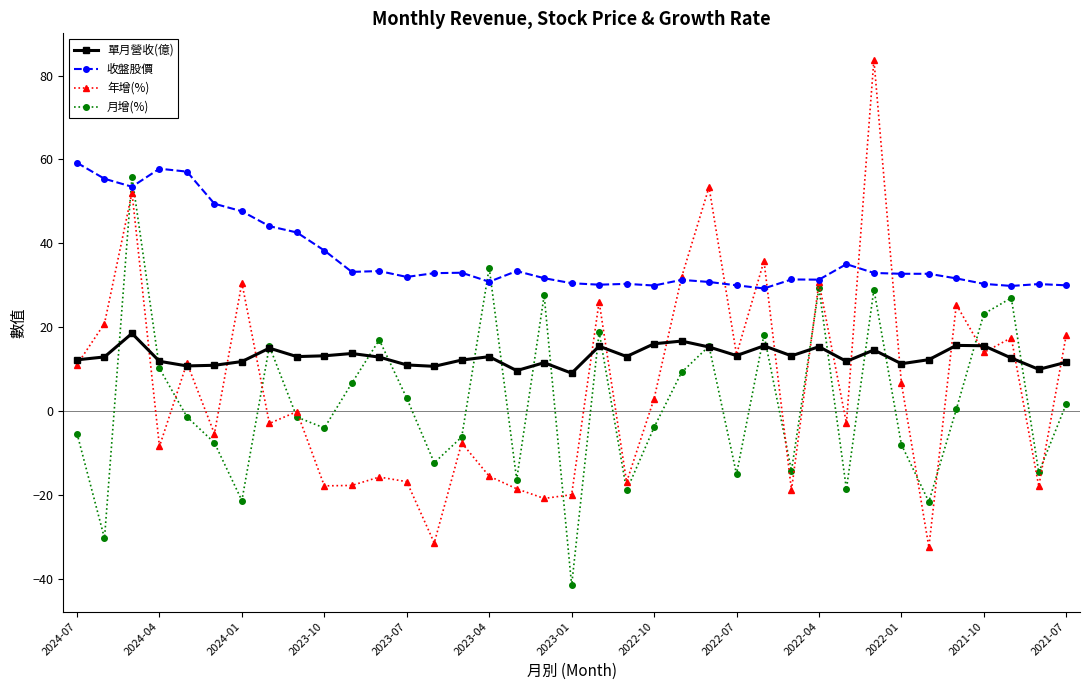

Which series has the largest range (max minus min)?

年增(%)